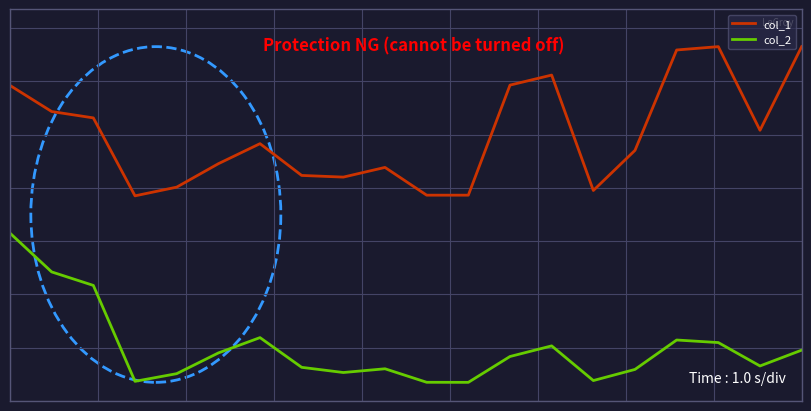

True or false: col_1 and col_2 cross at least once.

False